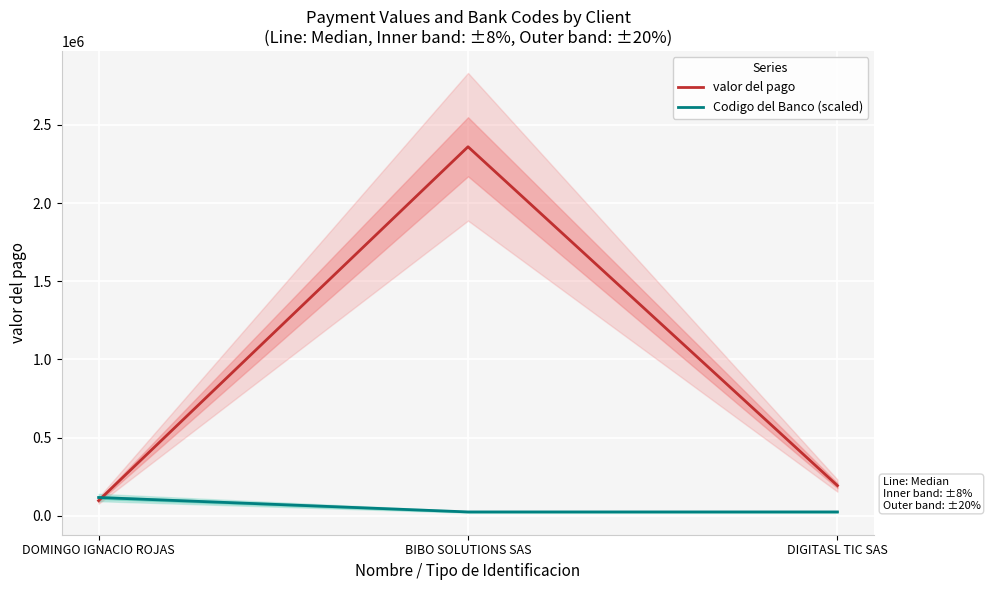

At which category is the sum across all series the highest?

BIBO SOLUTIONS SAS